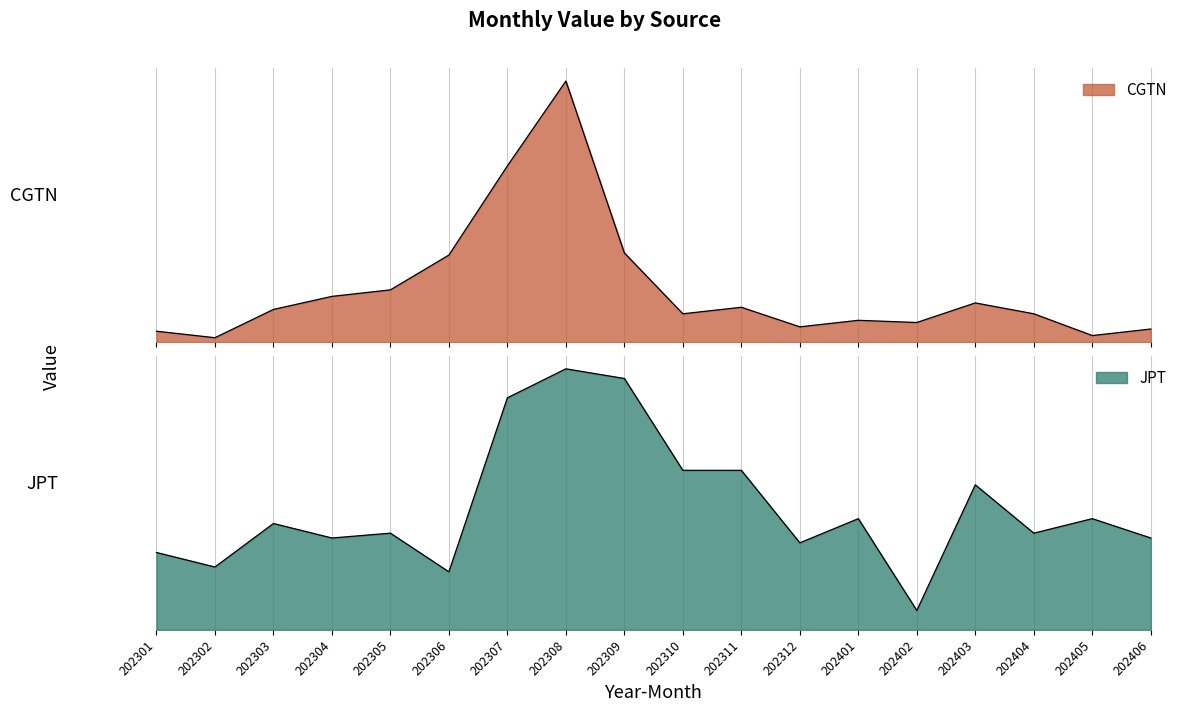

Count the number of categories in the chart.

18